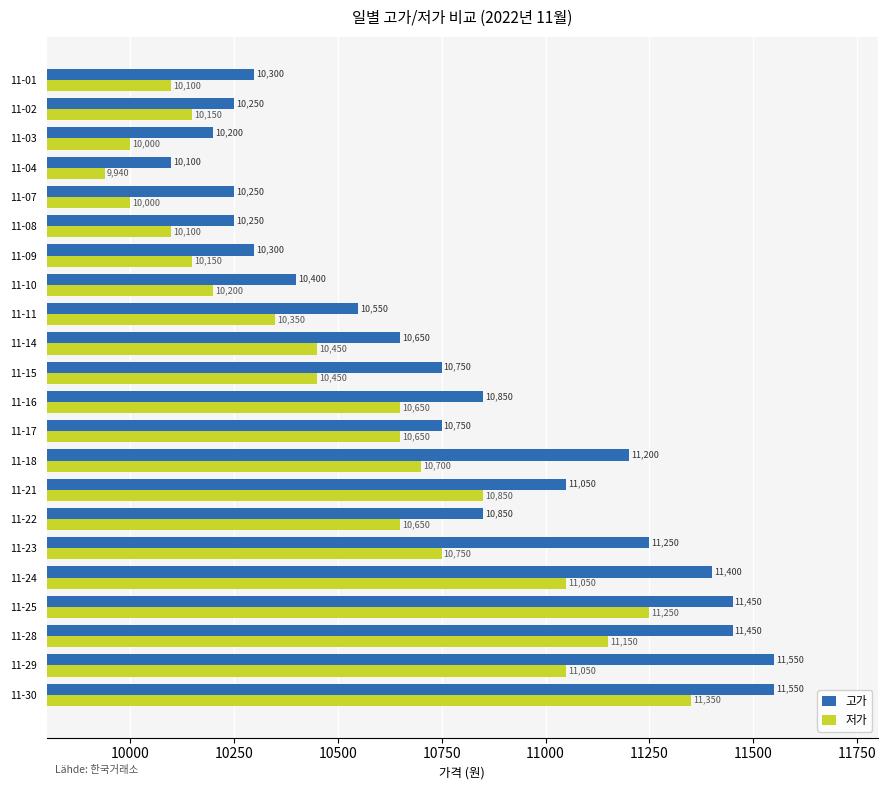

Rank the series at 11-21 from lowest to highest value.

저가, 고가